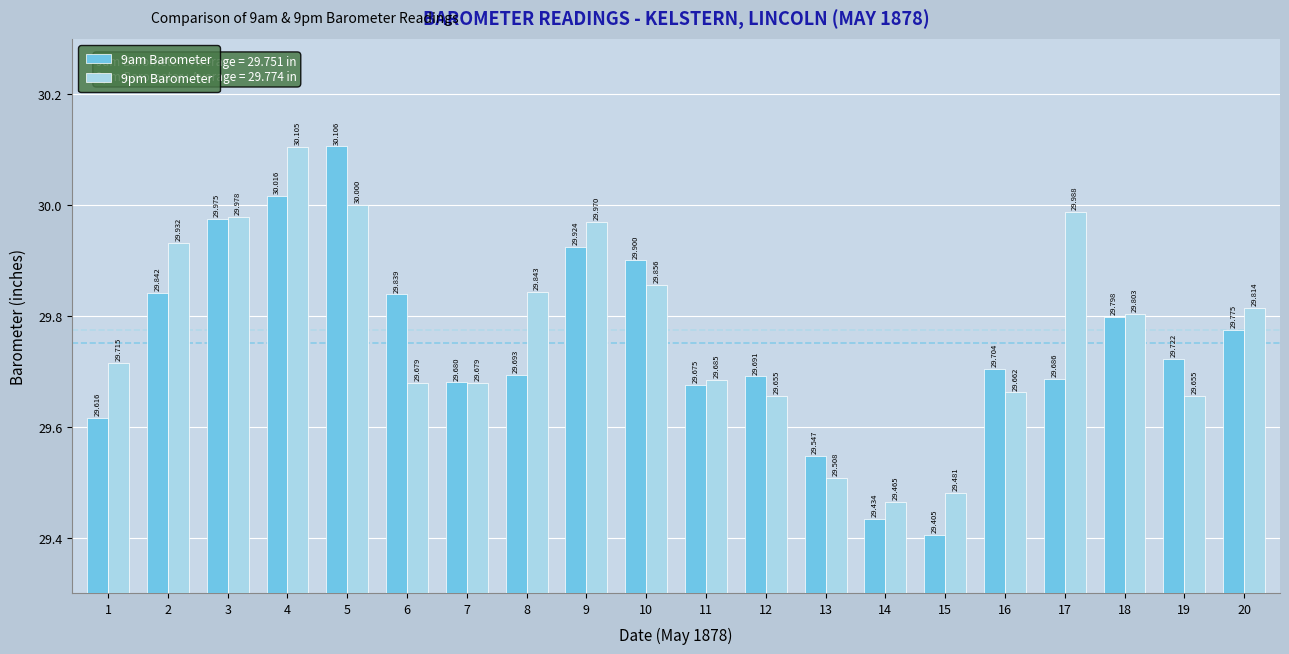

Which series has the largest total across all categories?

9pm Barometer